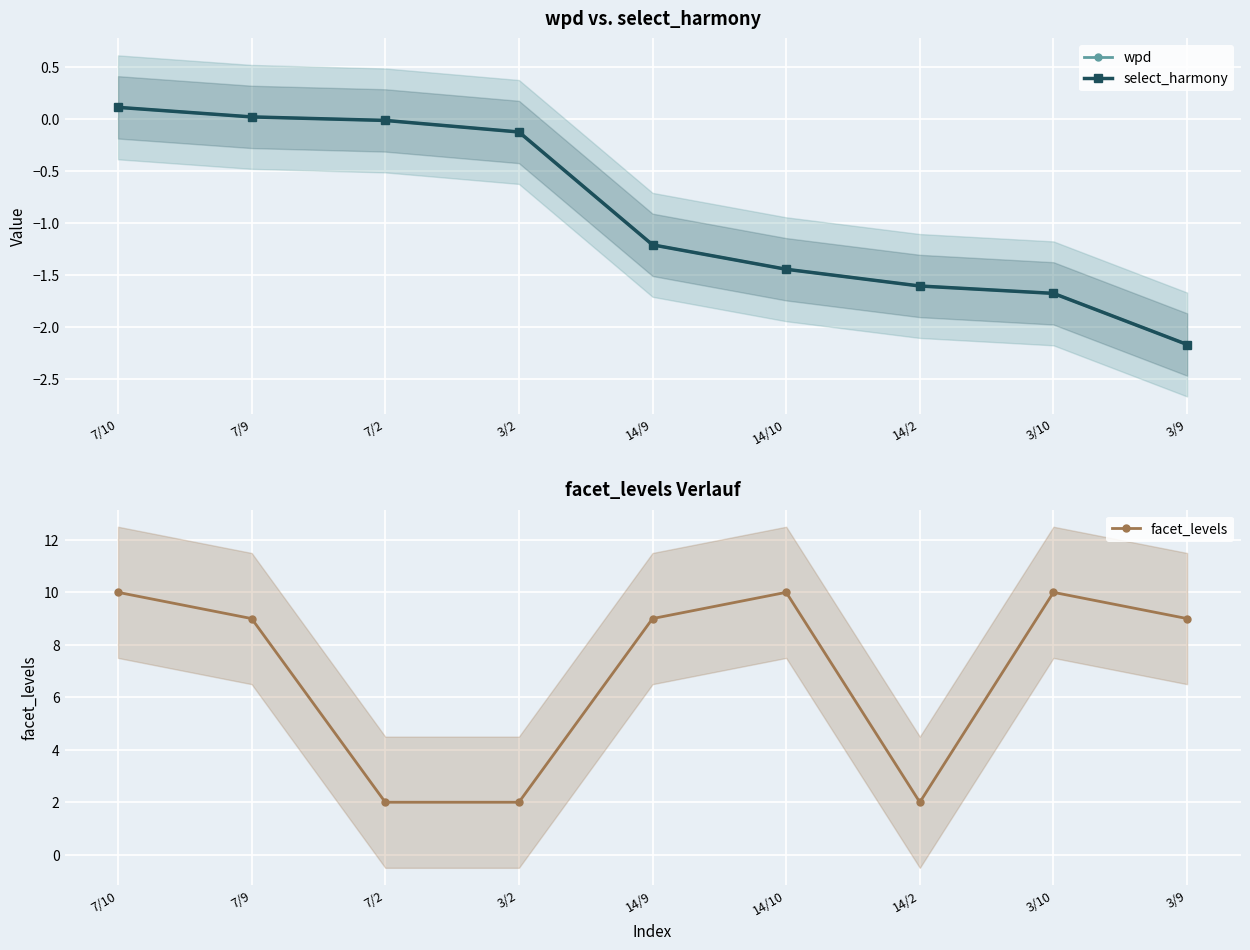

What is the total value across all series at 7/9?

9.0